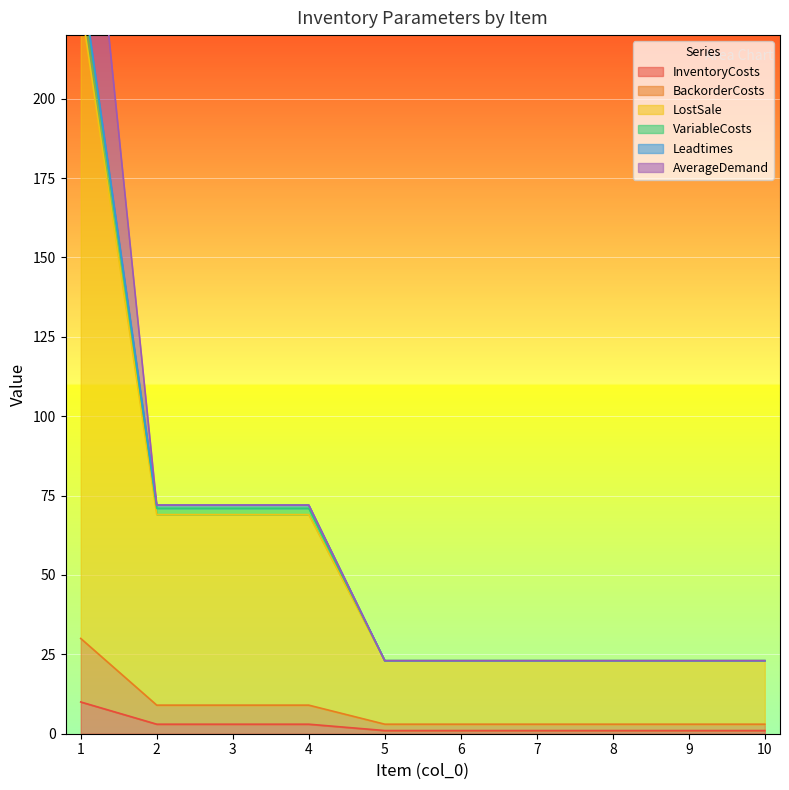

What is the sum of all InventoryCosts values?

25